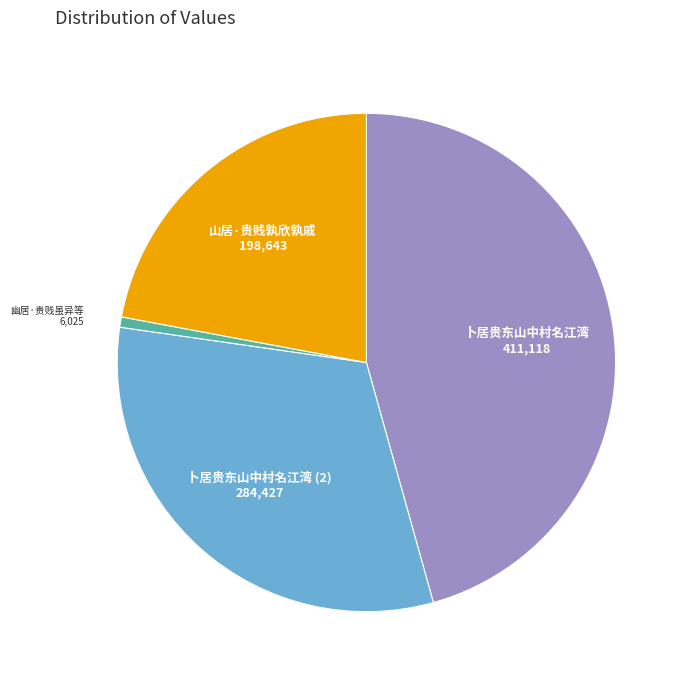

Does 卜居贵东山中村名江湾 represent more than half of the total?

No